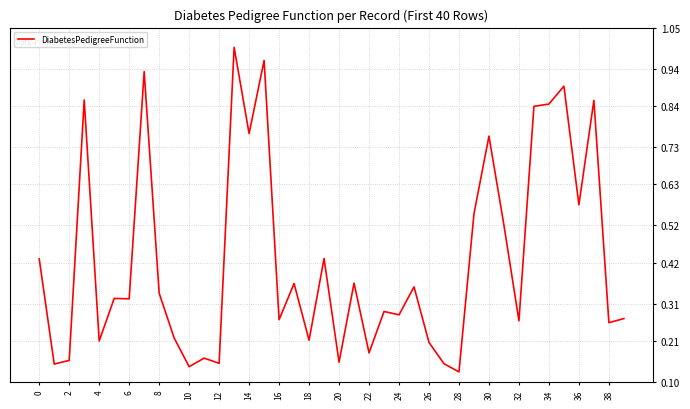

How many distinct data groups are displayed?

1